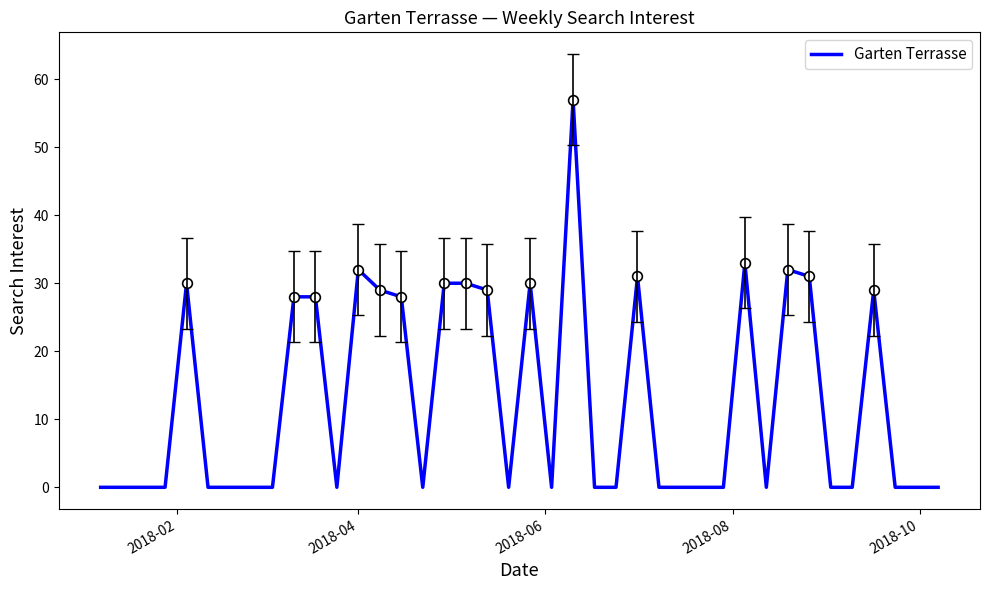

What is the maximum value shown in the chart?

57